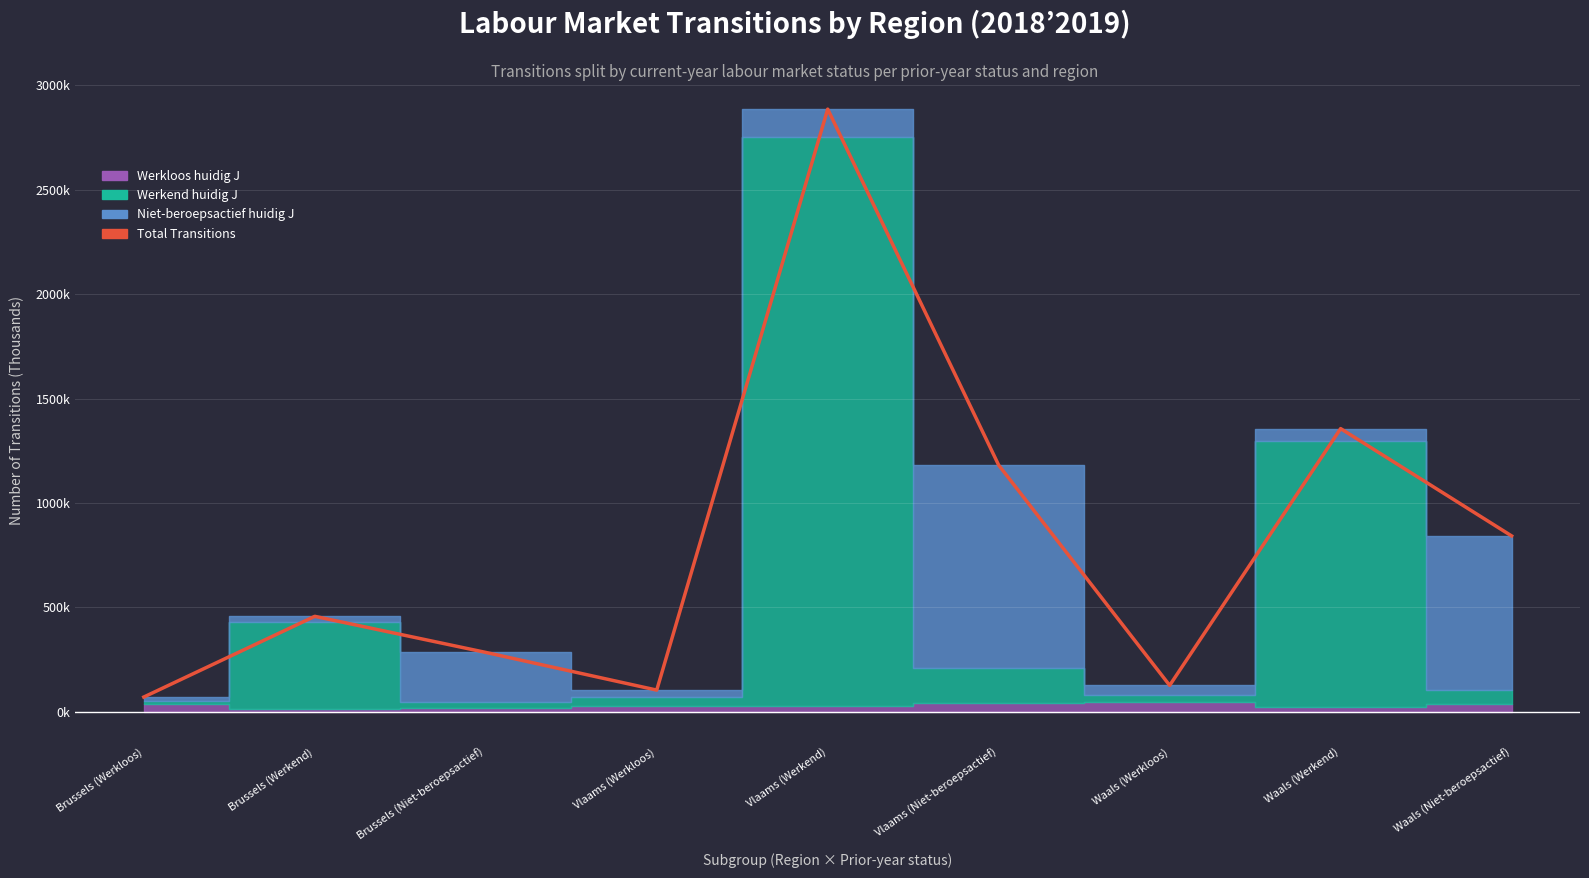

Rank the categories by value from lowest to highest.

Brussels (Werkloos), Vlaams (Werkloos), Waals (Werkloos), Brussels (Niet-beroepsactief), Brussels (Werkend), Waals (Niet-beroepsactief), Vlaams (Niet-beroepsactief), Waals (Werkend), Vlaams (Werkend)